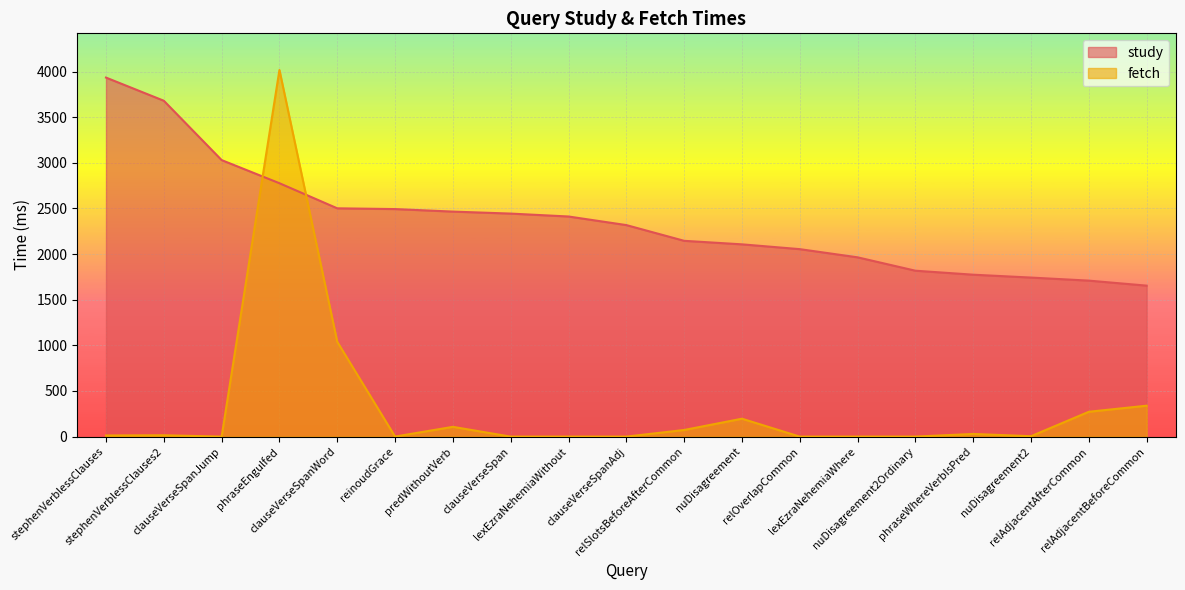

Which label corresponds to the largest value in the chart?

phraseEngulfed